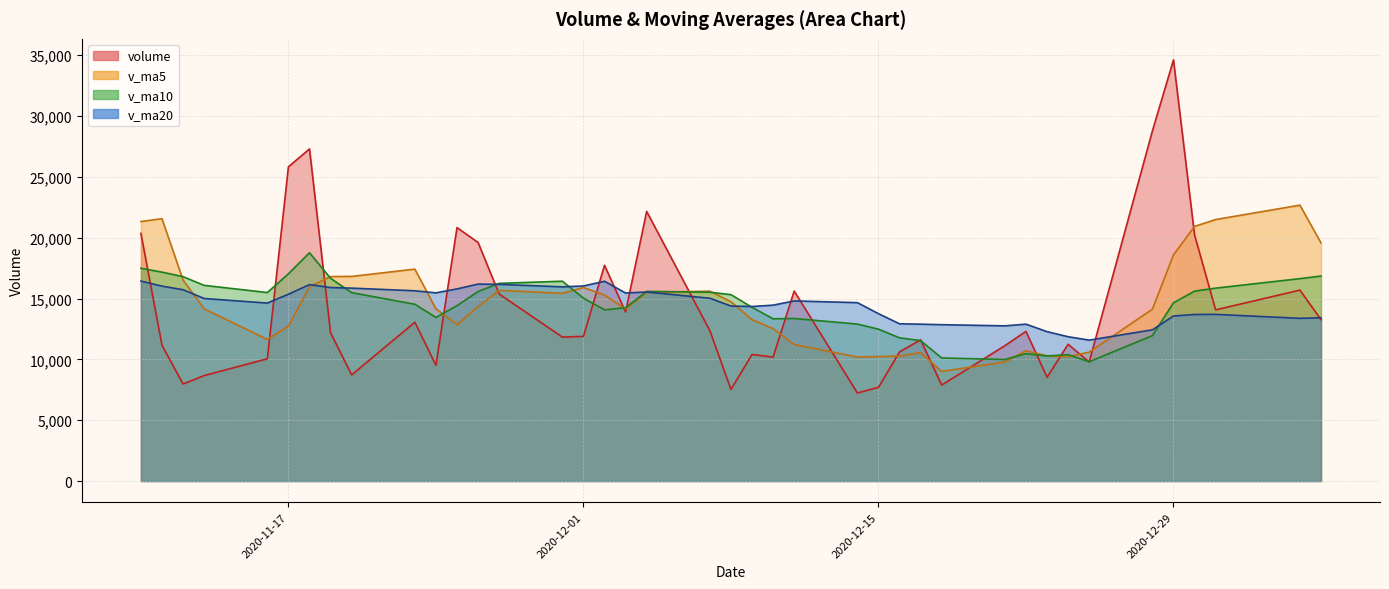

Where is volume nearest to the value 20926?

2020-11-25